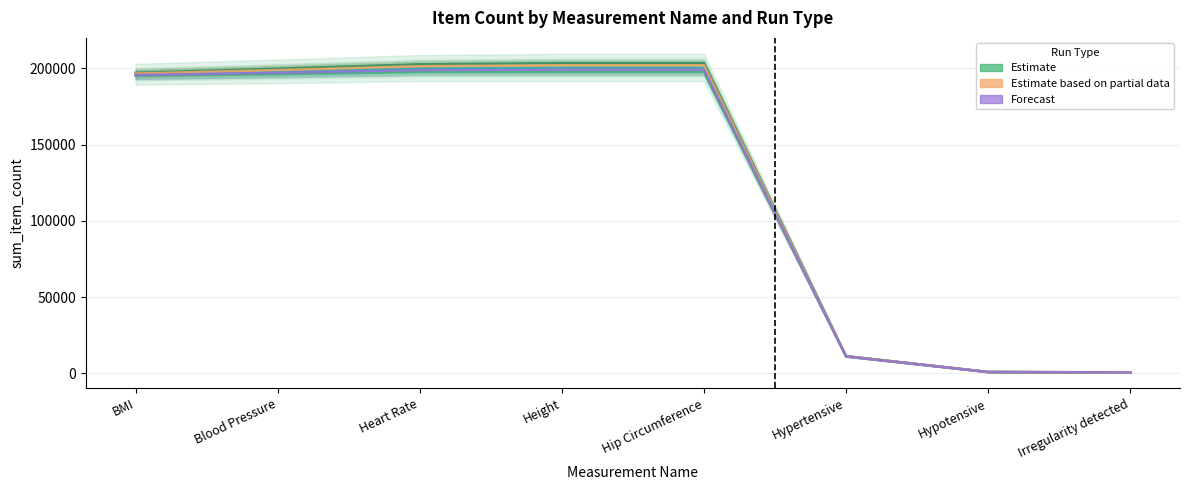

What is the minimum value for 03-parallel-multi?

577.7